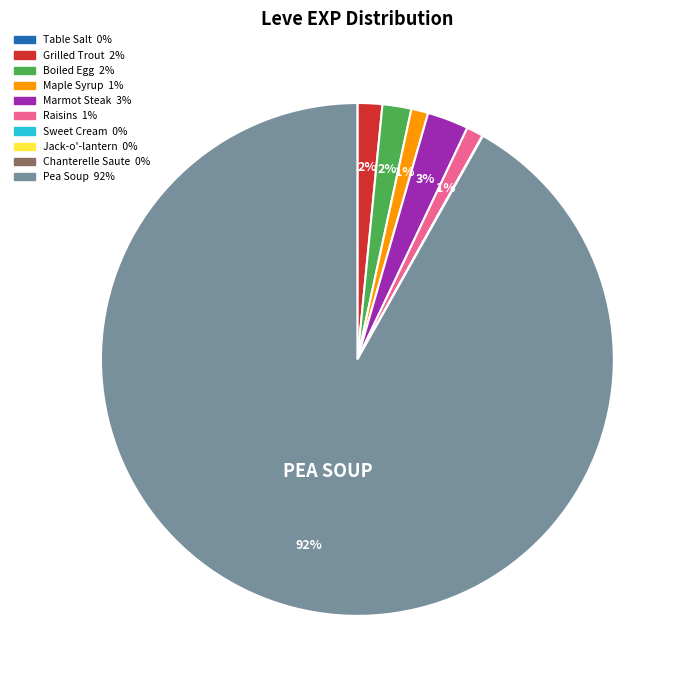

Do Maple Syrup and Boiled Egg together represent more than half of the pie?

No